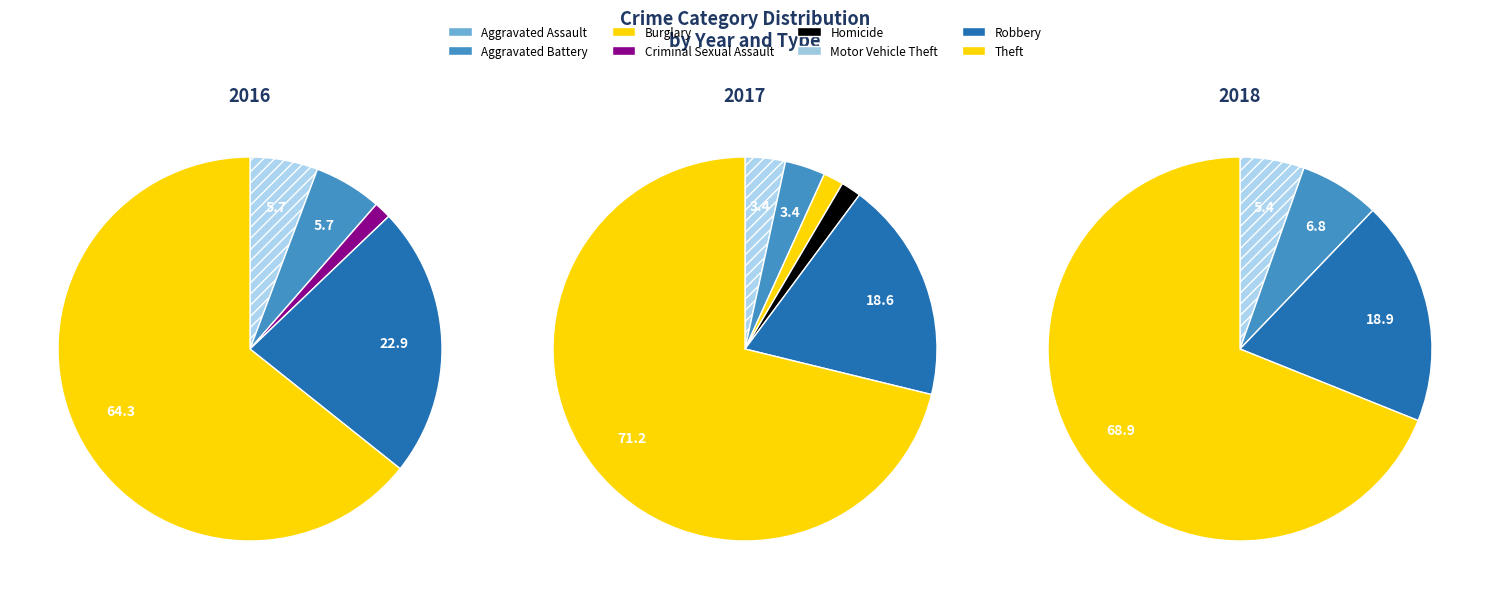

How many segments does this pie chart have?

8